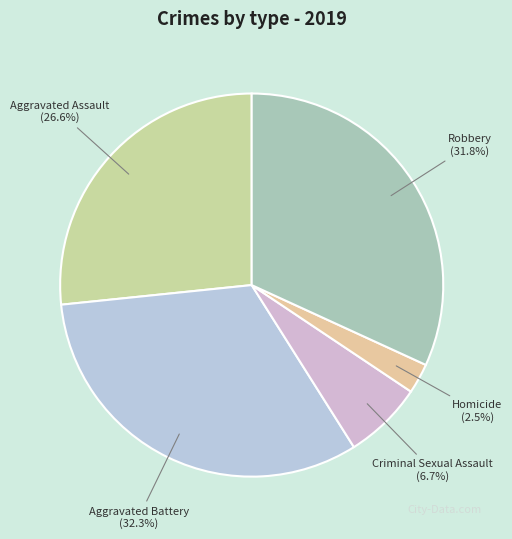

True or false: Criminal Sexual Assault accounts for 7% of the total.

True